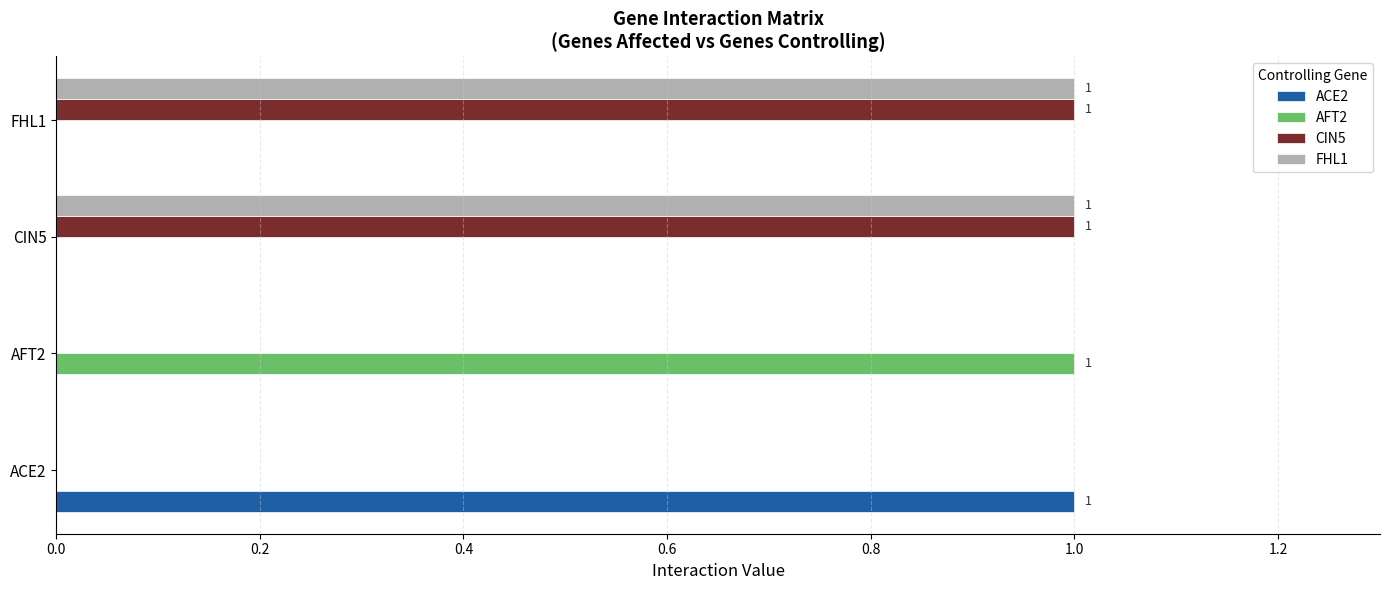

The value of ACE2 at ACE2 is 1. True or false?

True